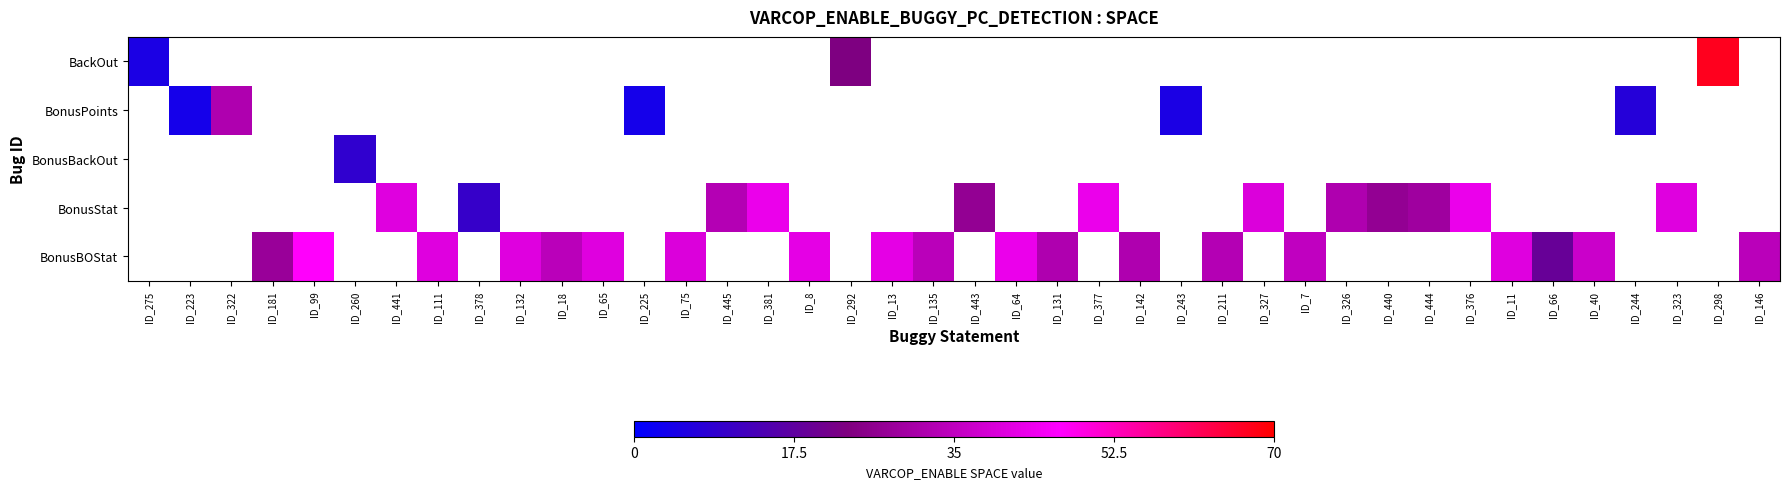

How many values in BonusStat are above zero?

12